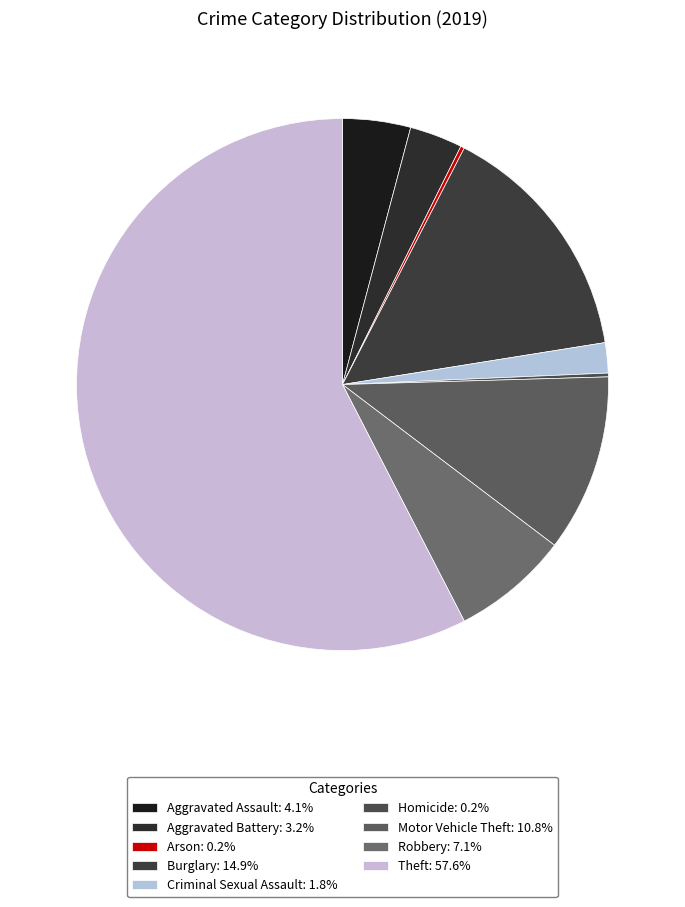

Between Homicide and Aggravated Battery, which is larger?

Aggravated Battery